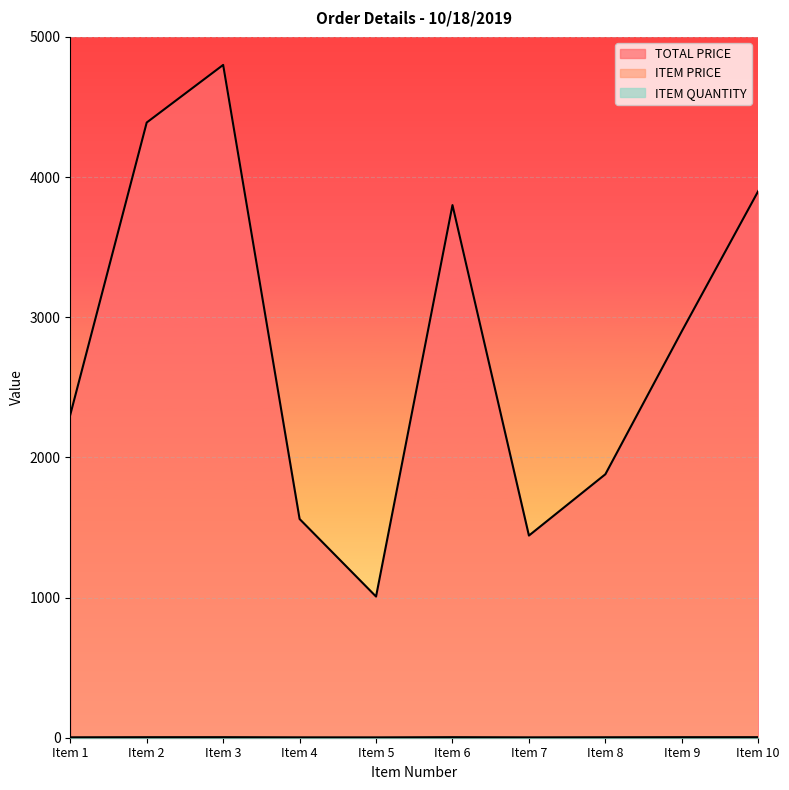

Which series has the largest total across all categories?

TOTAL PRICE